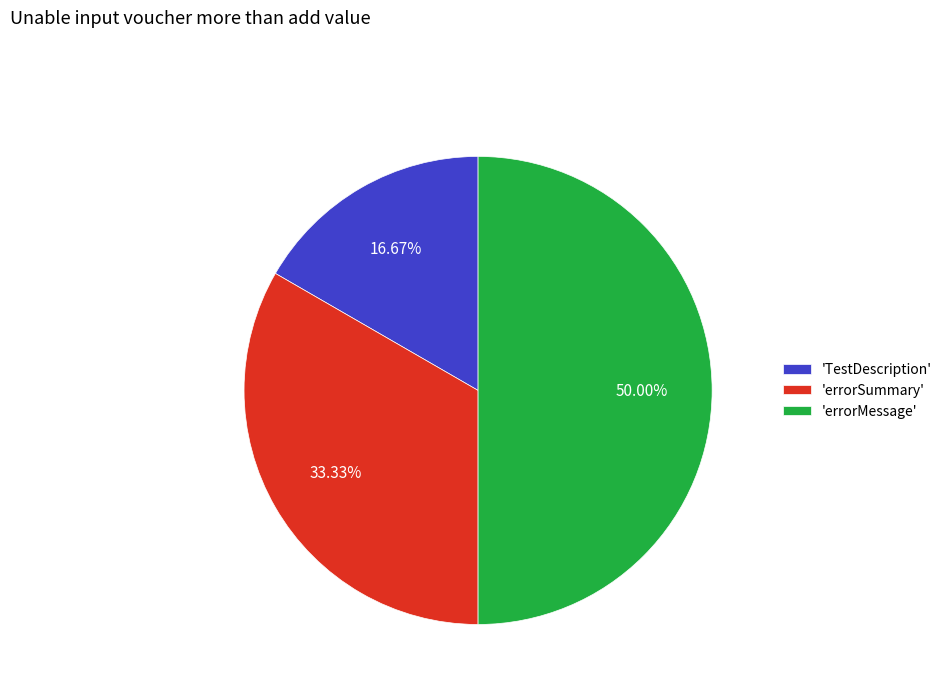

Count the number of slices in the pie.

3